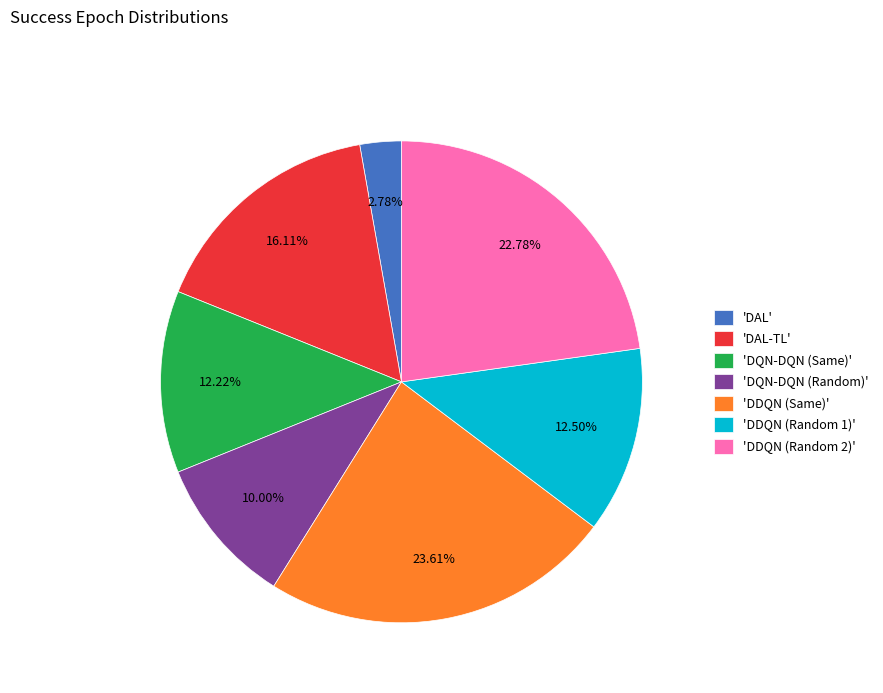

Which slice is the largest?

'DDQN (Same)'